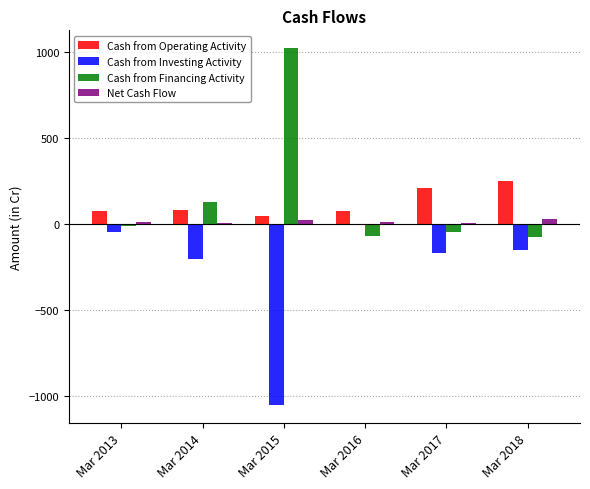

Is the value of Cash from Operating Activity at Mar 2014 greater than the value of Cash from Financing Activity at Mar 2016?

Yes